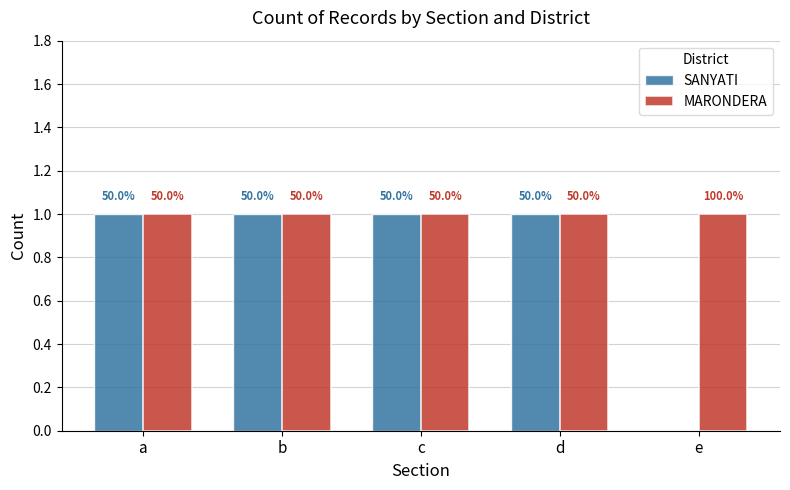

How many groups of bars are there?

5